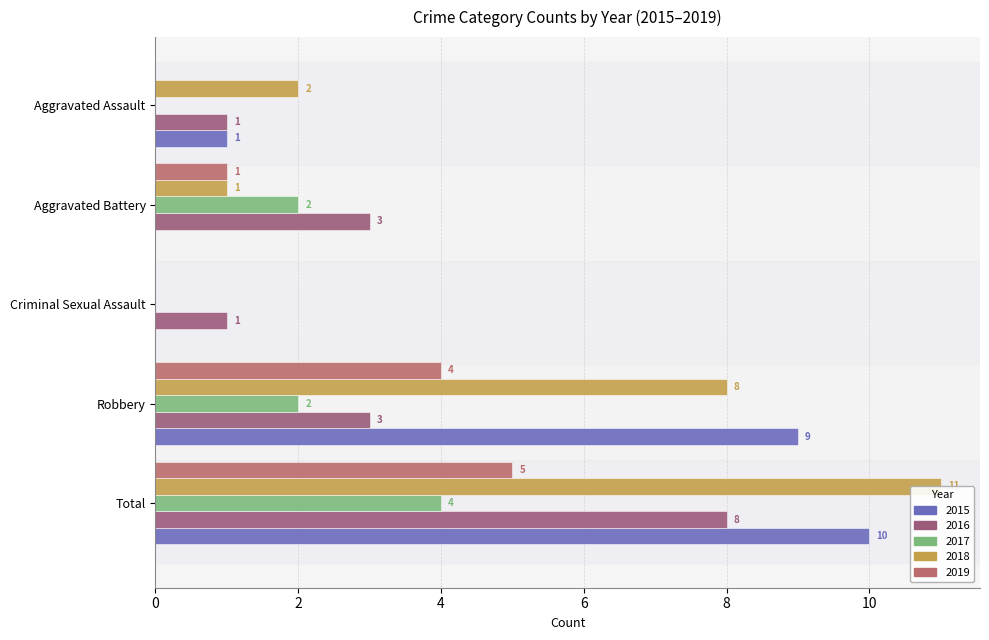

Rank the series by their maximum value, from lowest to highest.

2017, 2019, 2016, 2015, 2018